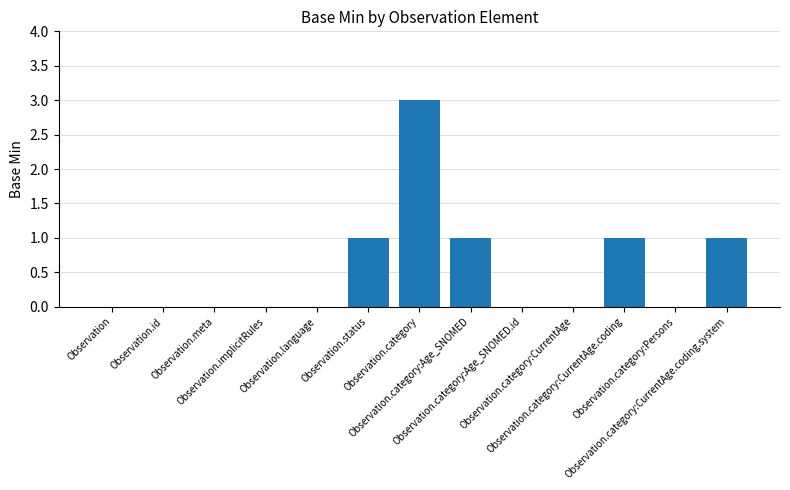

The chart shows a value of 0 at Observation. True or false?

True